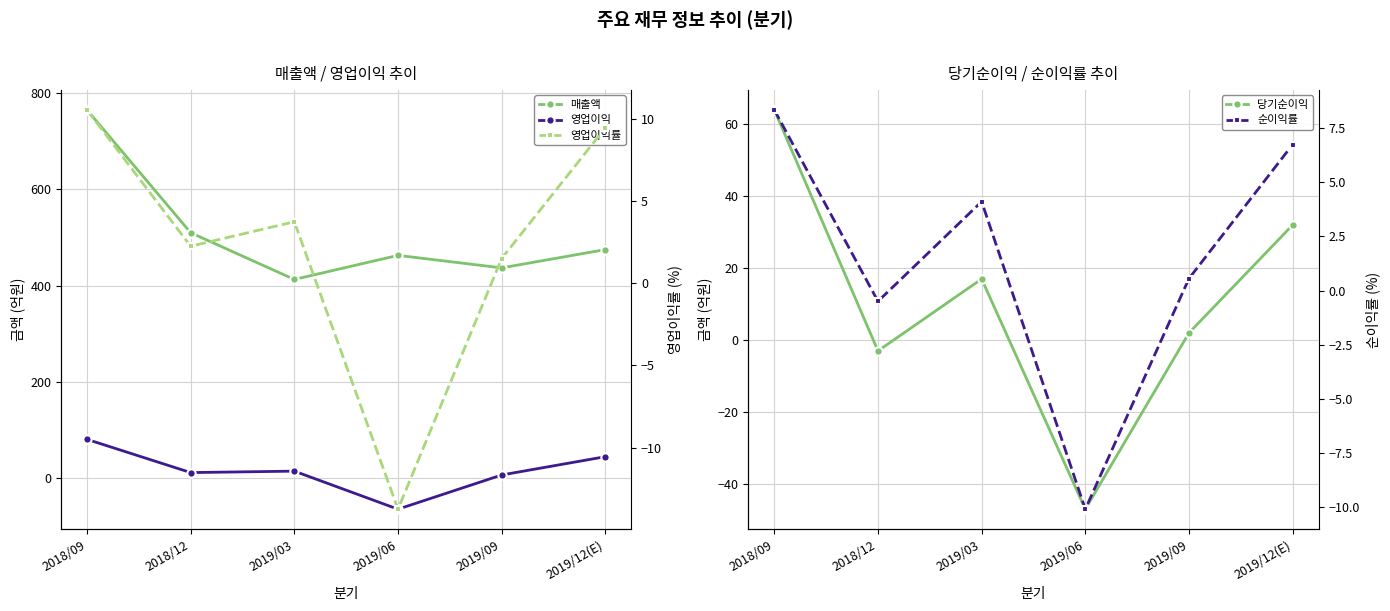

Where does the 매출액 series first go above 475?

2018/09